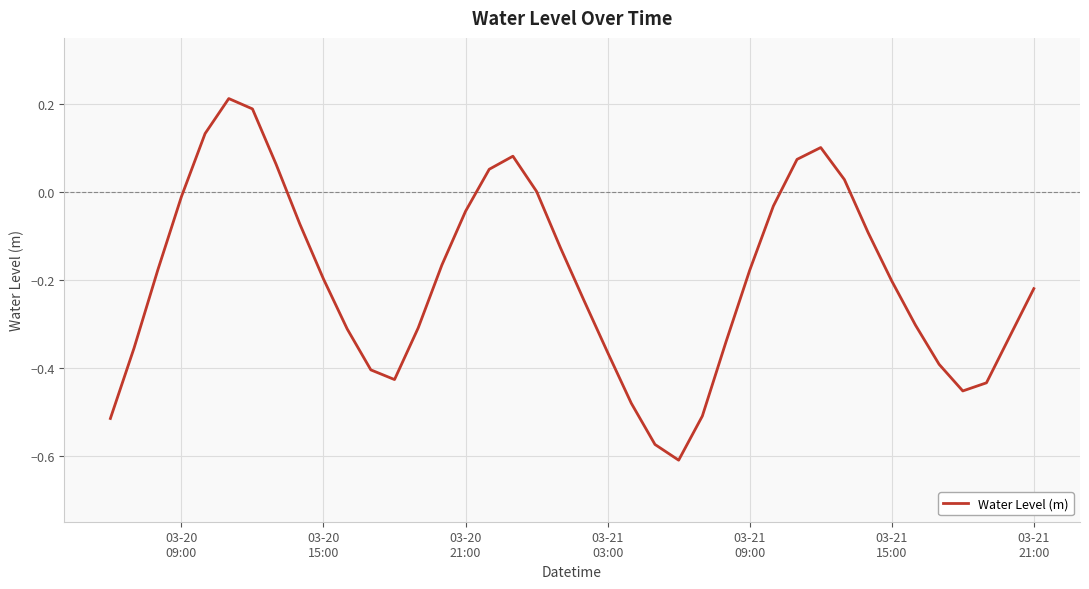

What is the difference between the maximum and minimum values?

0.8